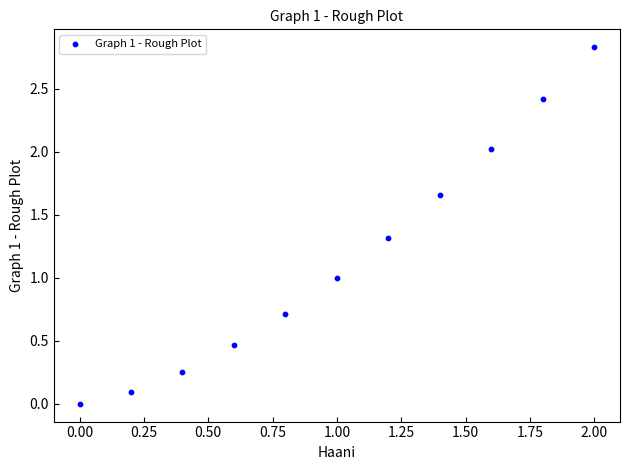

What is the range of Y values (max minus min)?

2.8